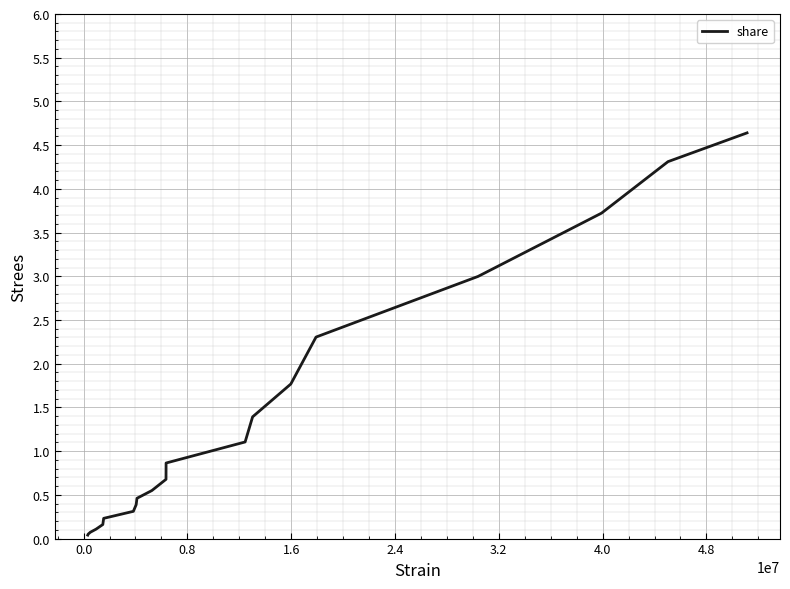

What is the difference between the maximum and minimum values?

4.6